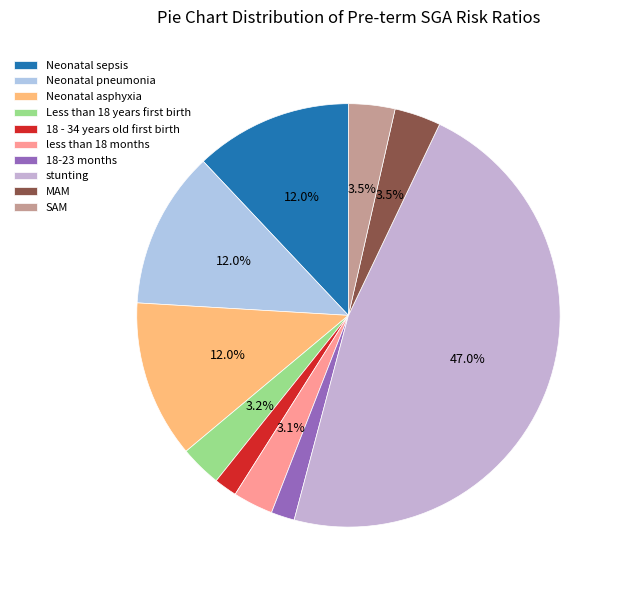

How many segments does this pie chart have?

10